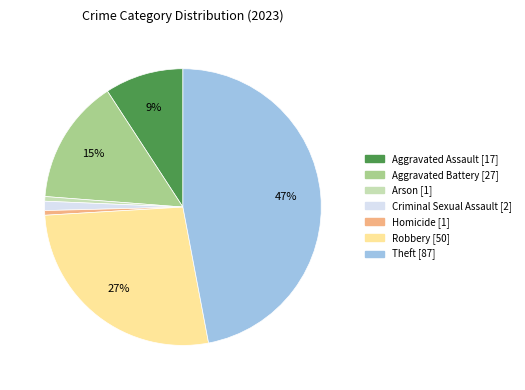

Do Theft and Aggravated Assault together represent more than half of the pie?

Yes